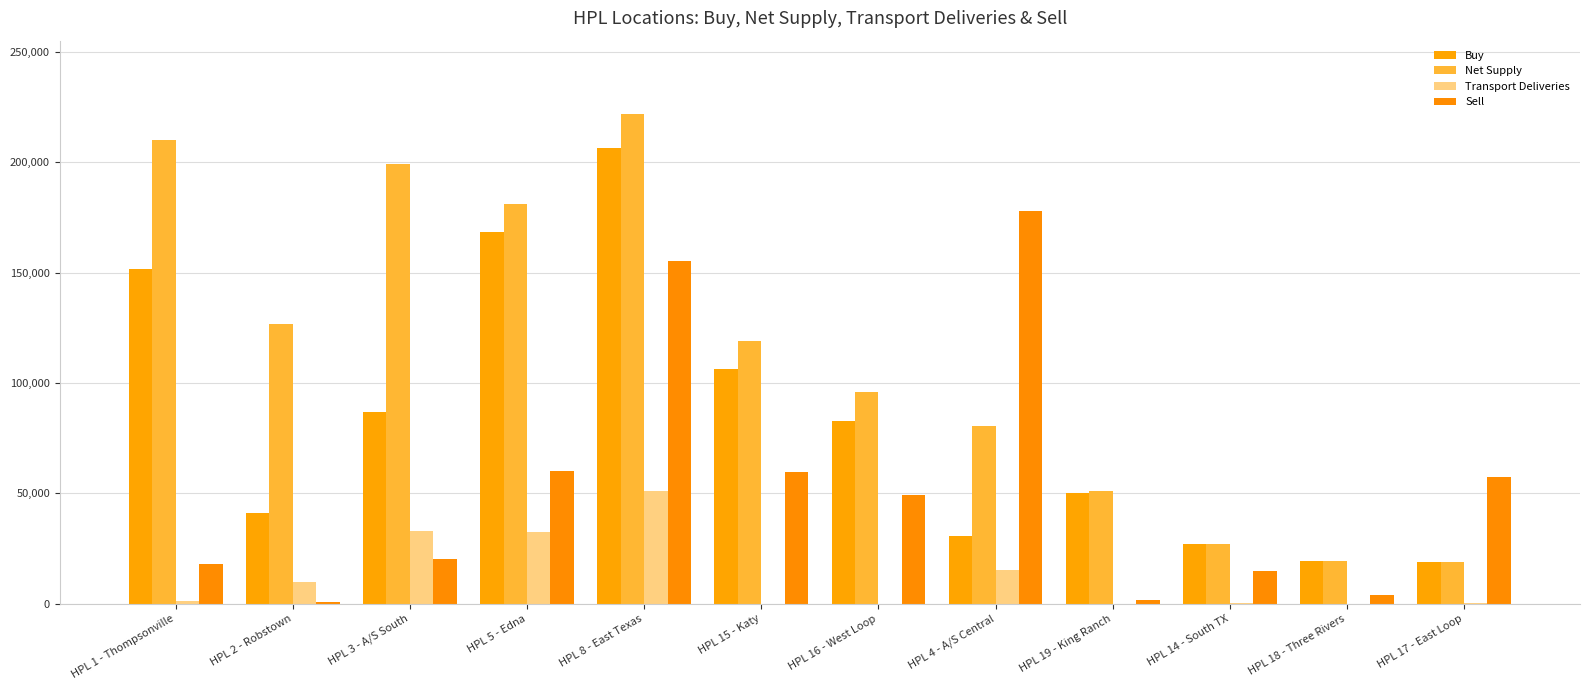

At which label does Buy reach its peak?

HPL 8 - East Texas